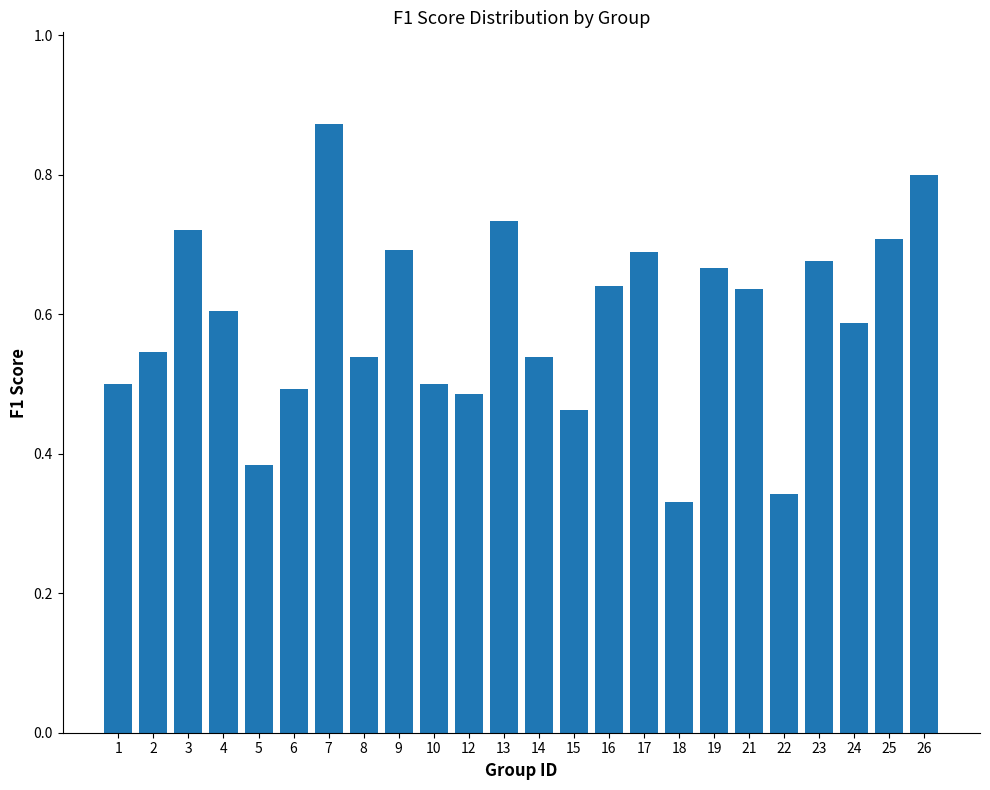

The value at 8 is 0.9. True or false?

False